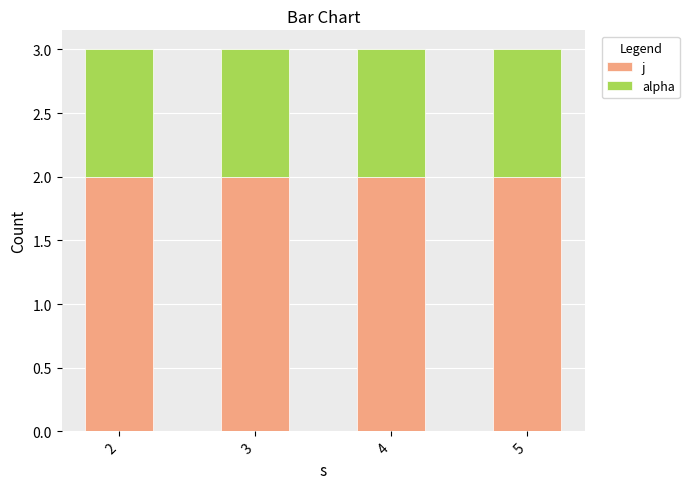

What is the total value across all series at 3?

3